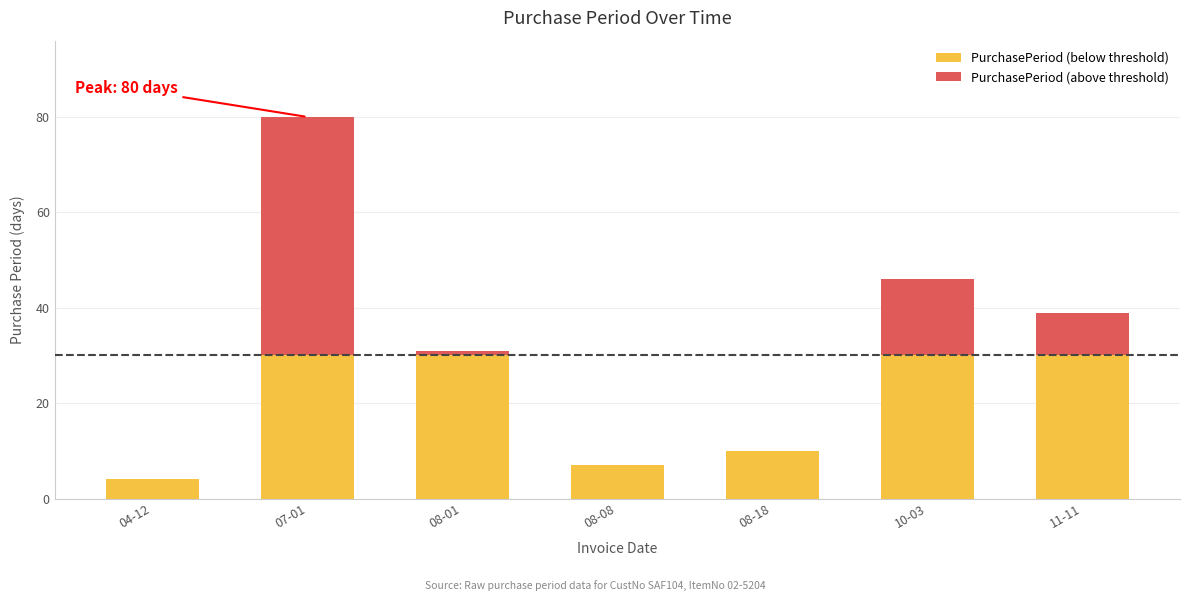

At which category is the sum across all series the highest?

07-01